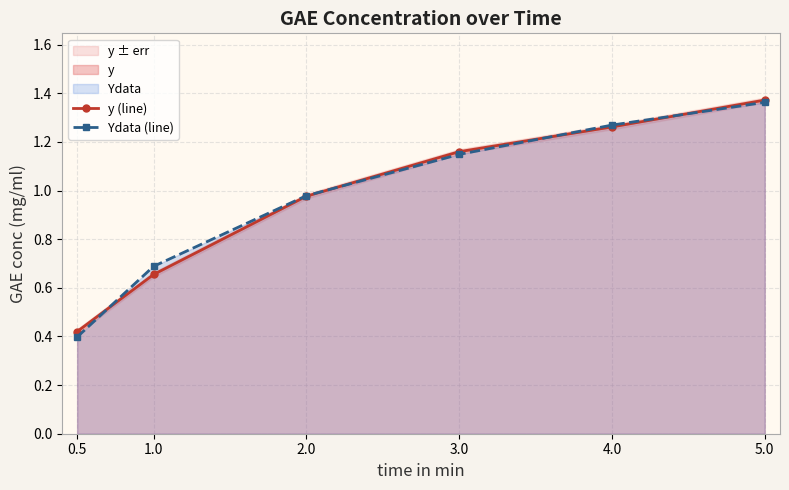

True or false: y (line) has a value of 0.1 at 0.5.

False